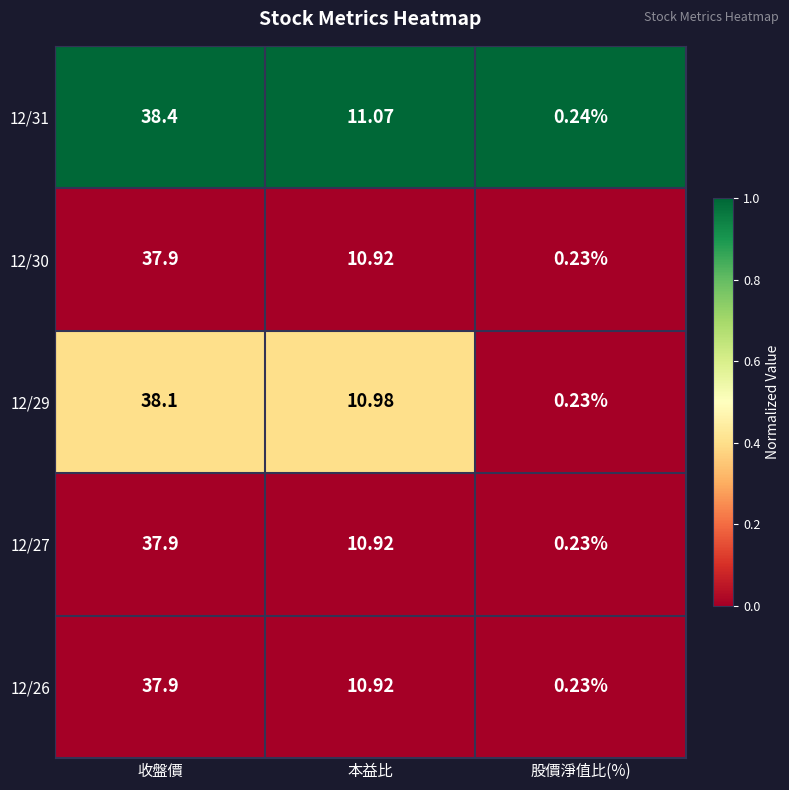

List the labels in order of 12/31 value, largest first.

收盤價, 本益比, 股價淨值比(%)